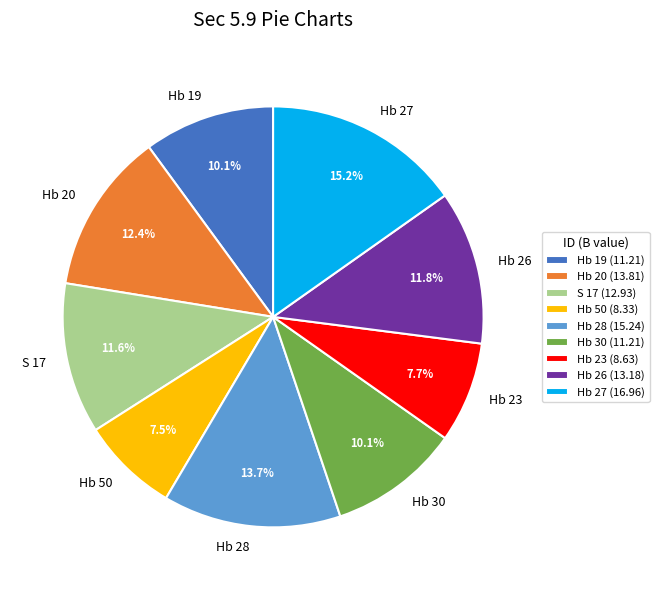

To the nearest percent, what is the combined percentage of Hb 27 and Hb 20?

28%